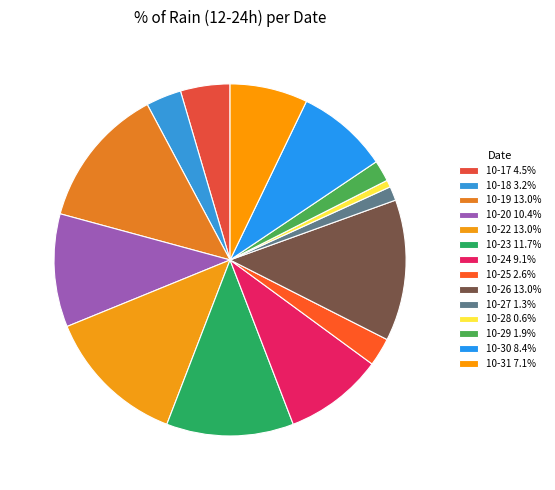

Count the number of slices in the pie.

14